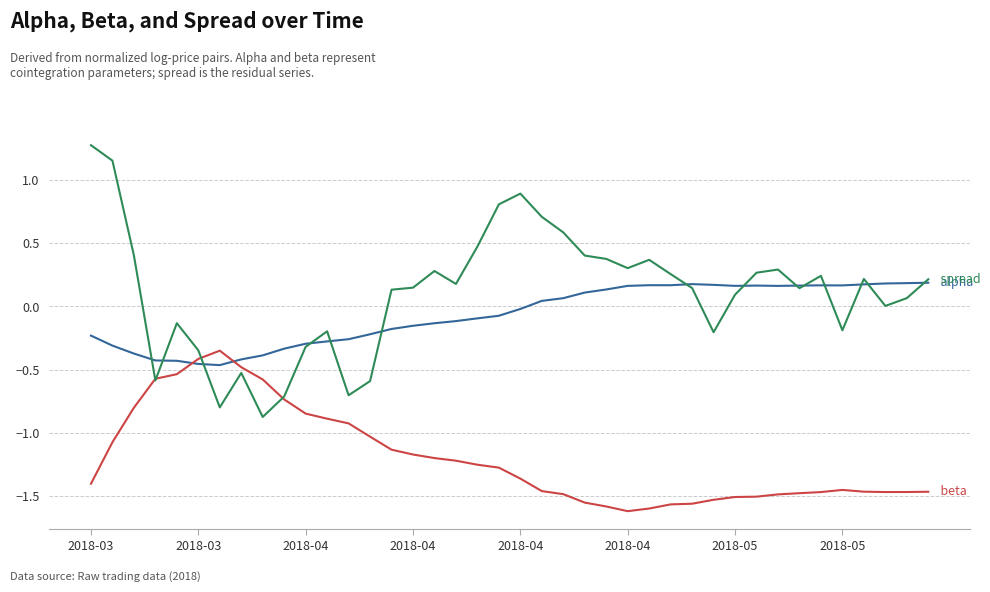

What is the maximum value shown in the chart?

1.3